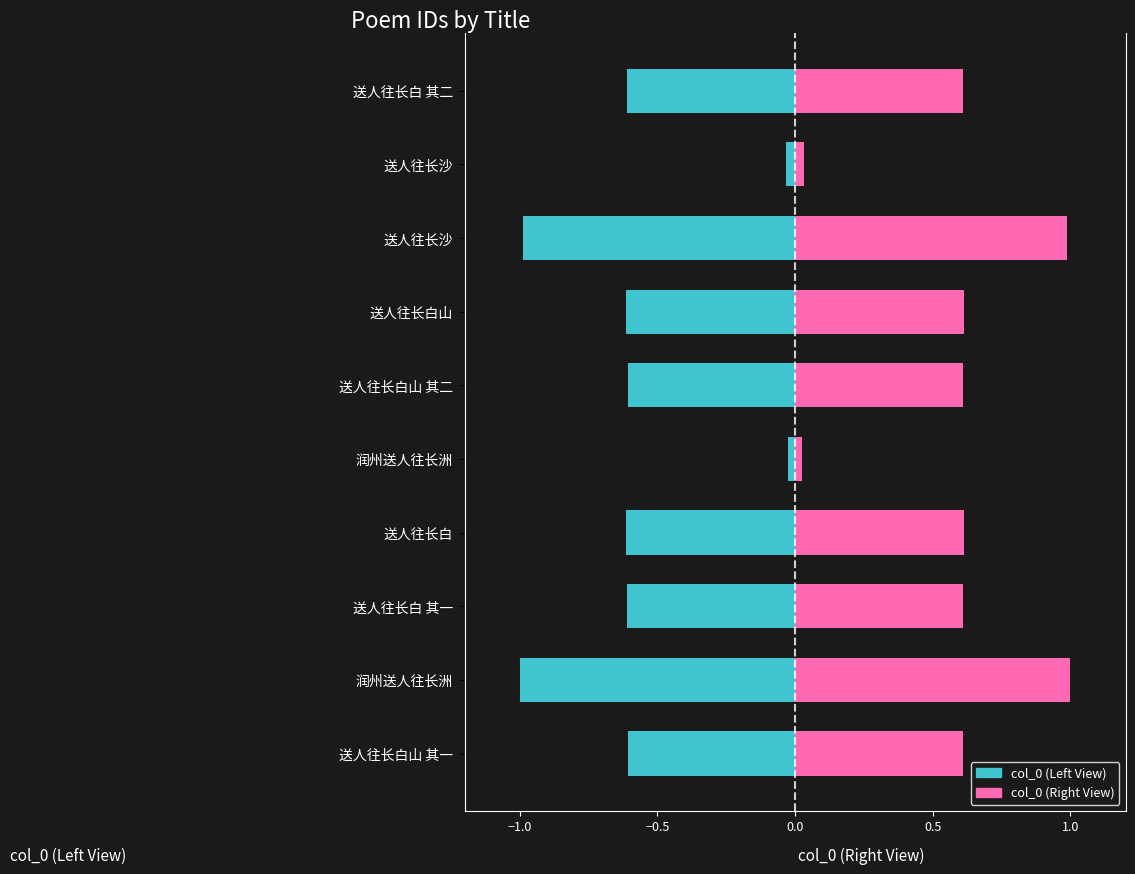

Reading left to right, what are all the values shown in this chart?

col_0 (Left View): -0.6	-0.0	-1.0	-0.6	-0.6	-0.0	-0.6	-0.6	-1.0	-0.6
col_0 (Right View): 0.6	0.0	1.0	0.6	0.6	0.0	0.6	0.6	1.0	0.6